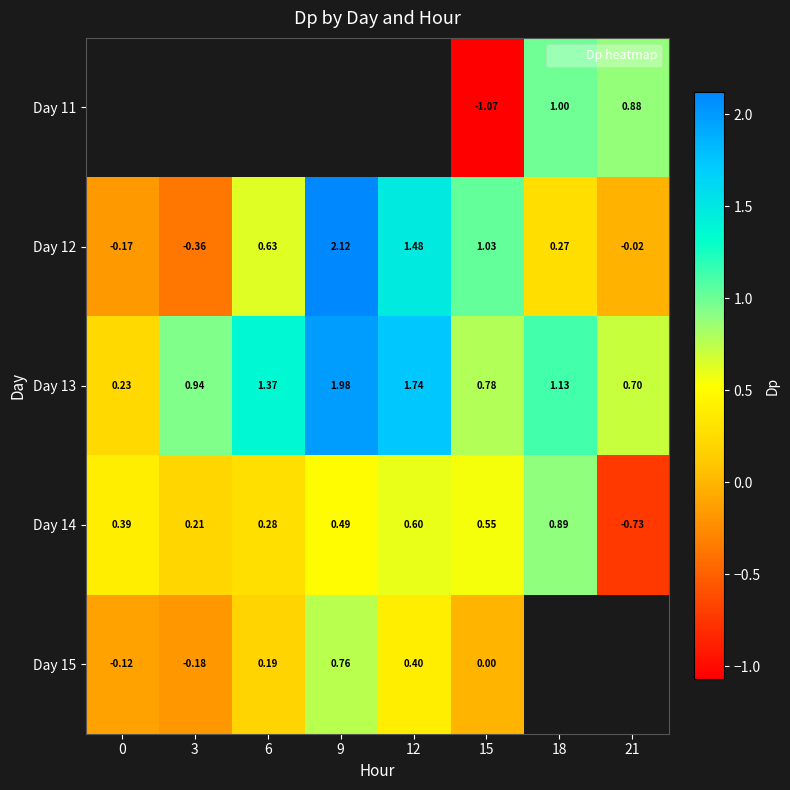

Is the value of Day 13 at 18 greater than the value of Day 14 at 3?

Yes